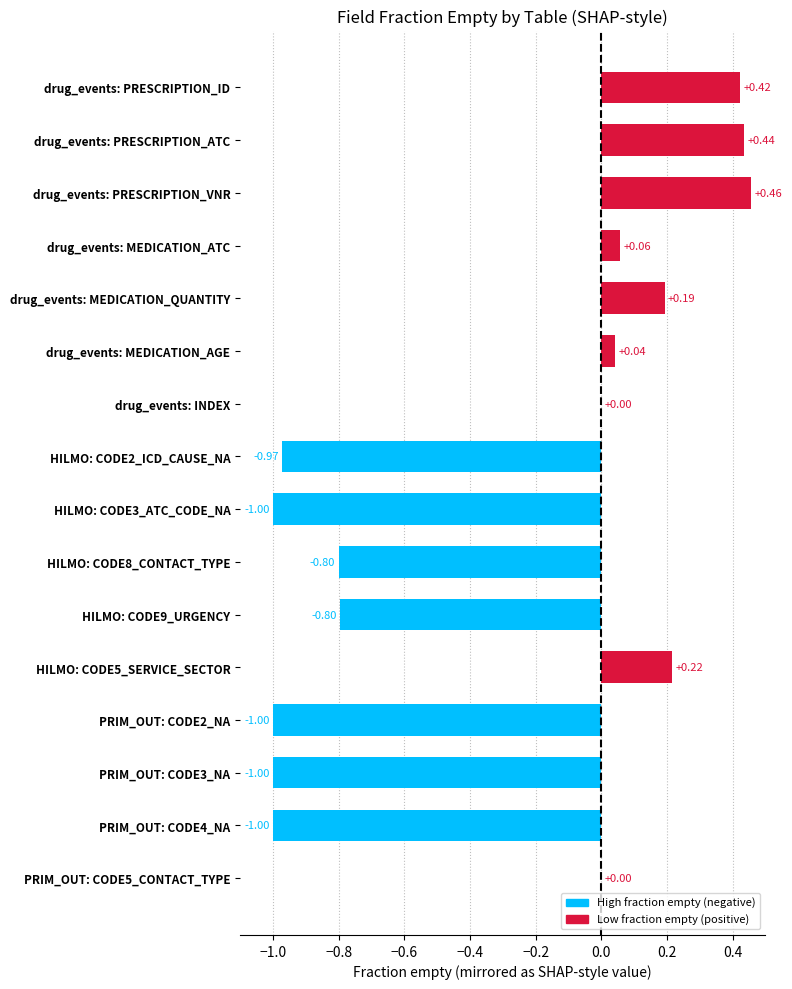

Are the bars grouped side by side (vs. stacked)?

No